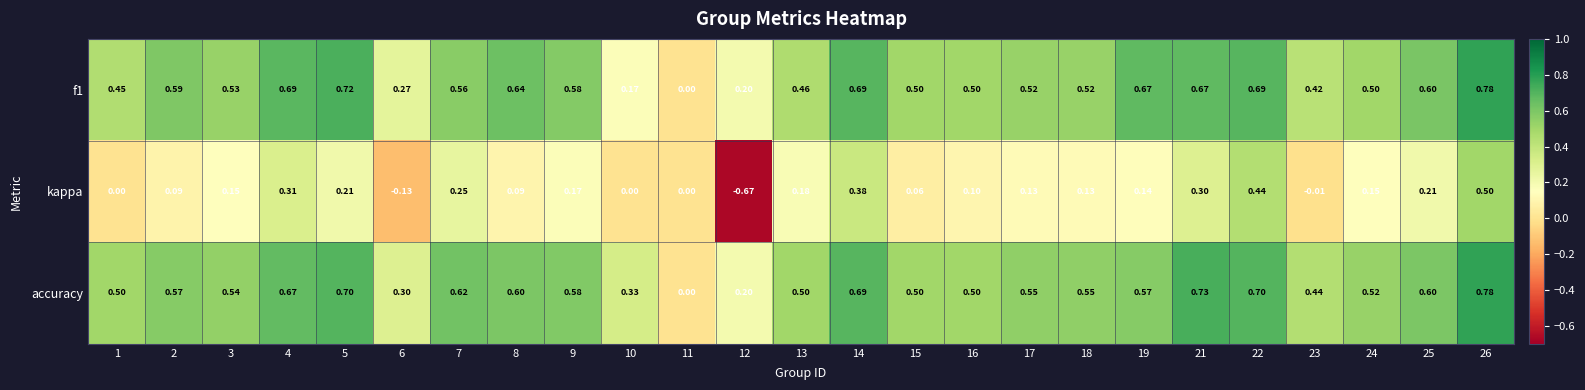

Which series has the largest total across all categories?

accuracy